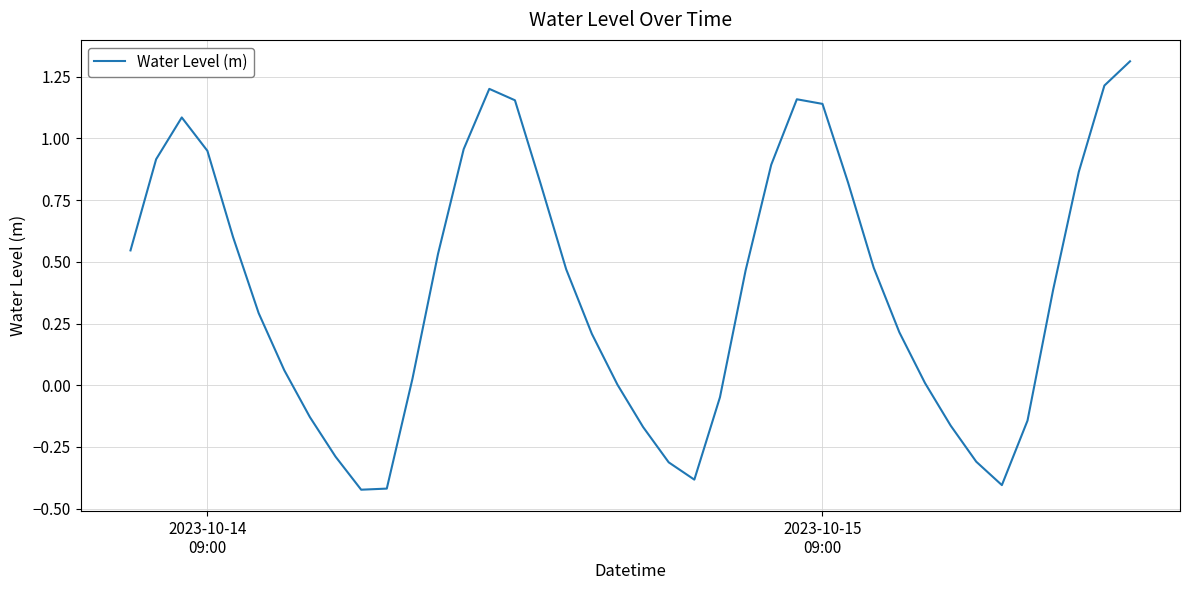

What is the maximum value shown in the chart?

1.3